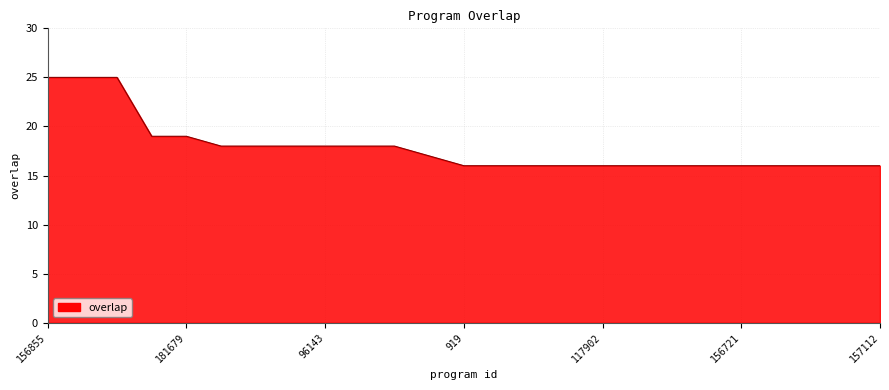

Reading right to left, transcribe all the data shown in this chart.

16	16	16	16	16	16	16	16	16	16	16	16	16	17	18	18	18	18	18	18	19	19	25	25	25